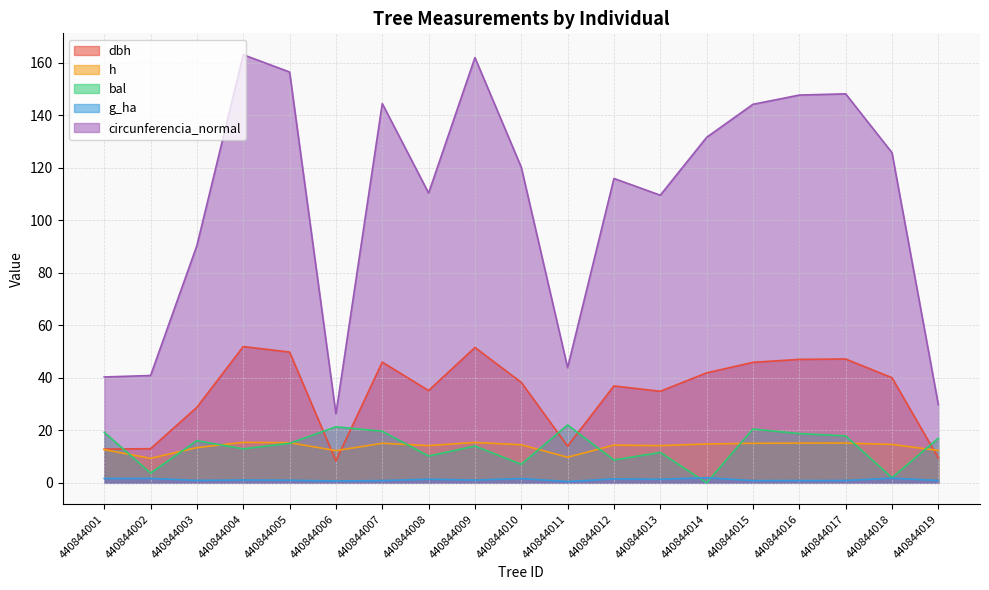

True or false: dbh has a value of 38.2 at 440844010.

True